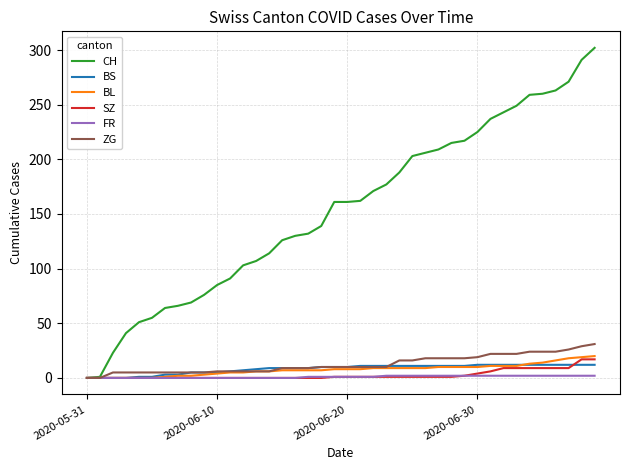

What is the highest value of the BS series?

12